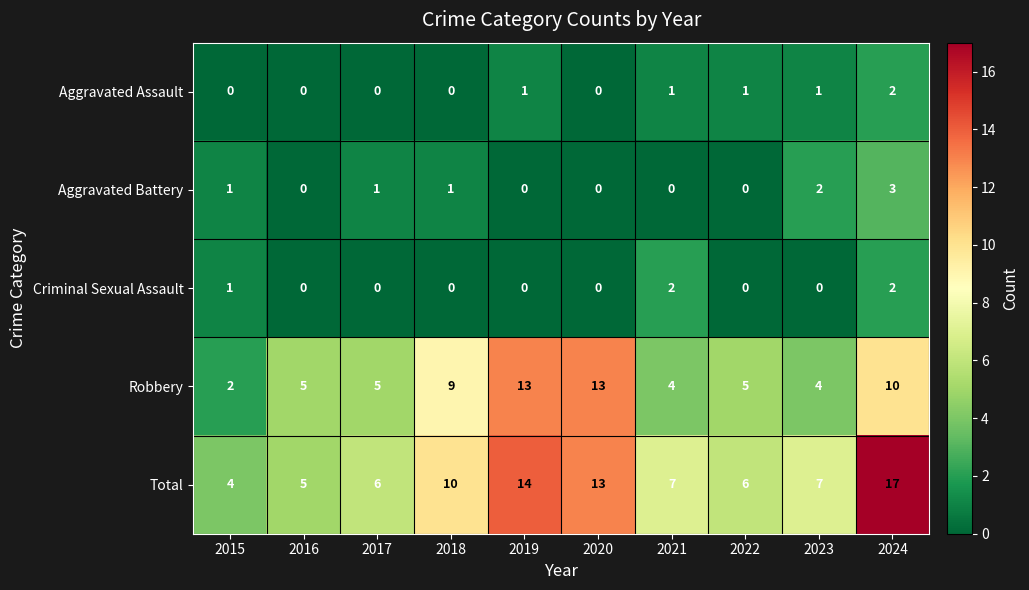

What is the spread (max minus min) of values at 2020?

13